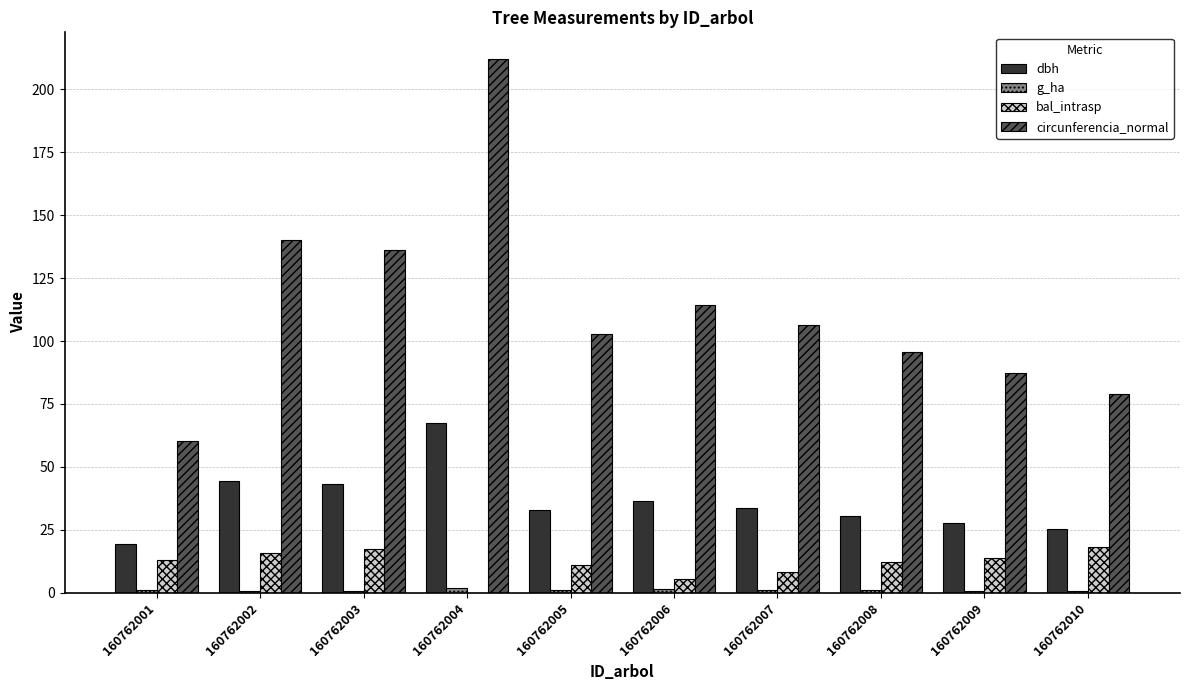

At which category does the chart reach its peak across all series?

160762004